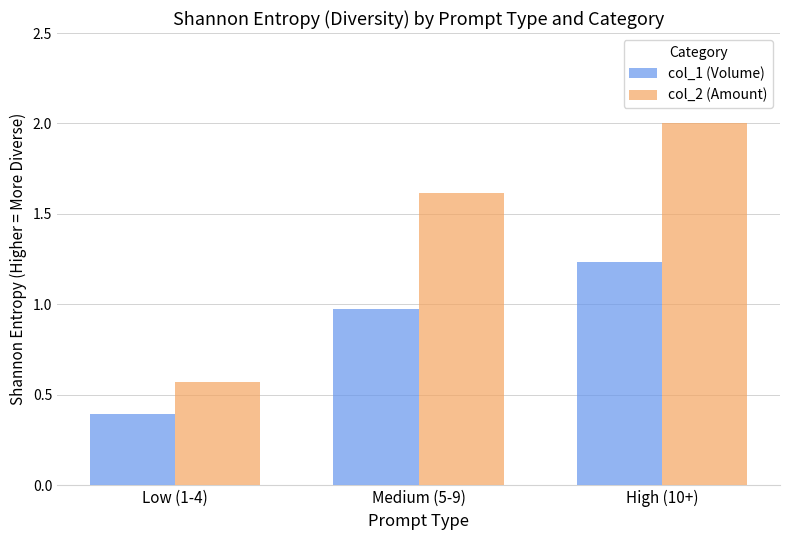

Where is col_1 (Volume) nearest to the value 0?

Low (1-4)